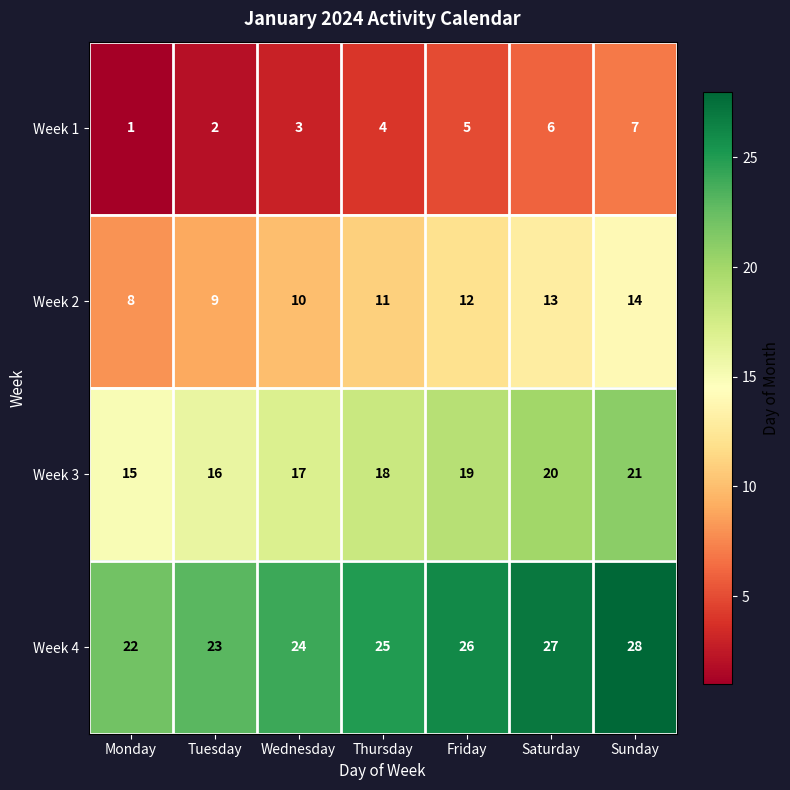

What is the total value across all series at Tuesday?

50